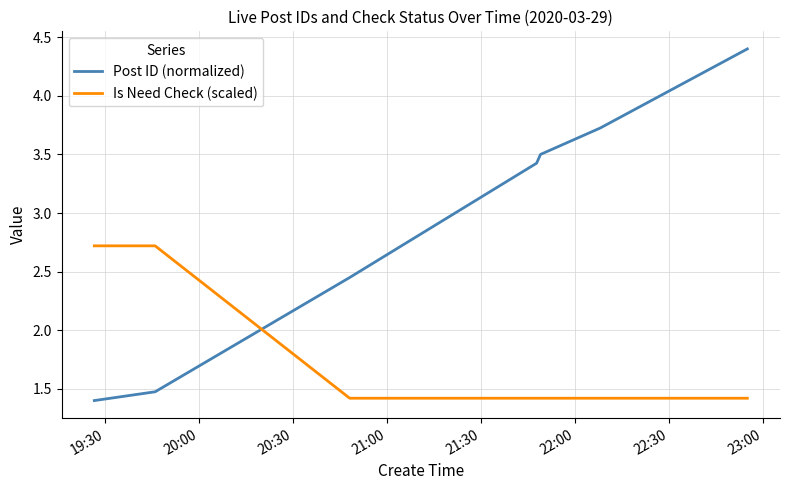

How many categories are shown in the chart?

7